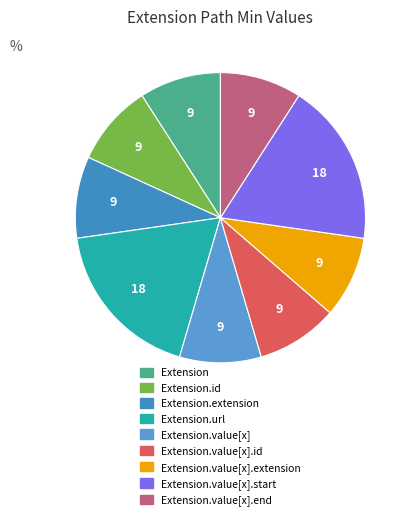

What is the smallest slice in the pie chart?

Extension